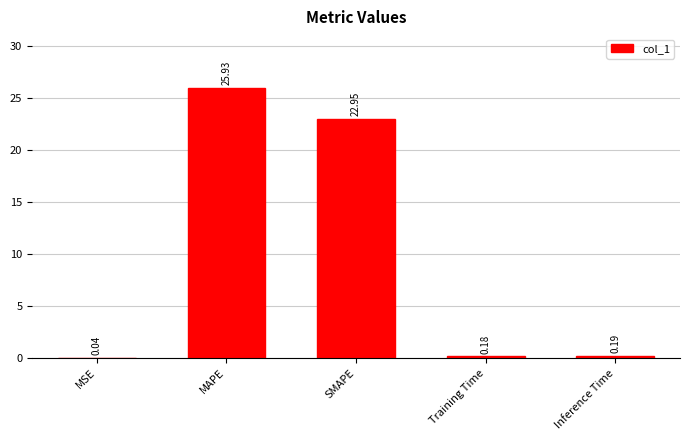

Which has a higher value, MSE or Training Time?

Training Time